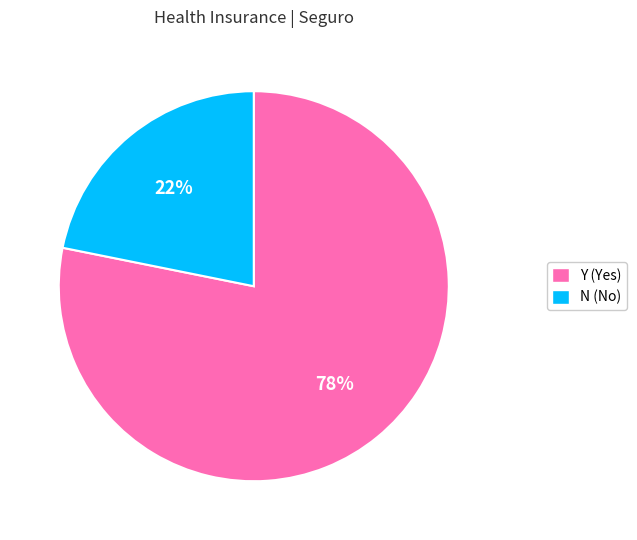

Rank the categories by value from highest to lowest.

Y, N